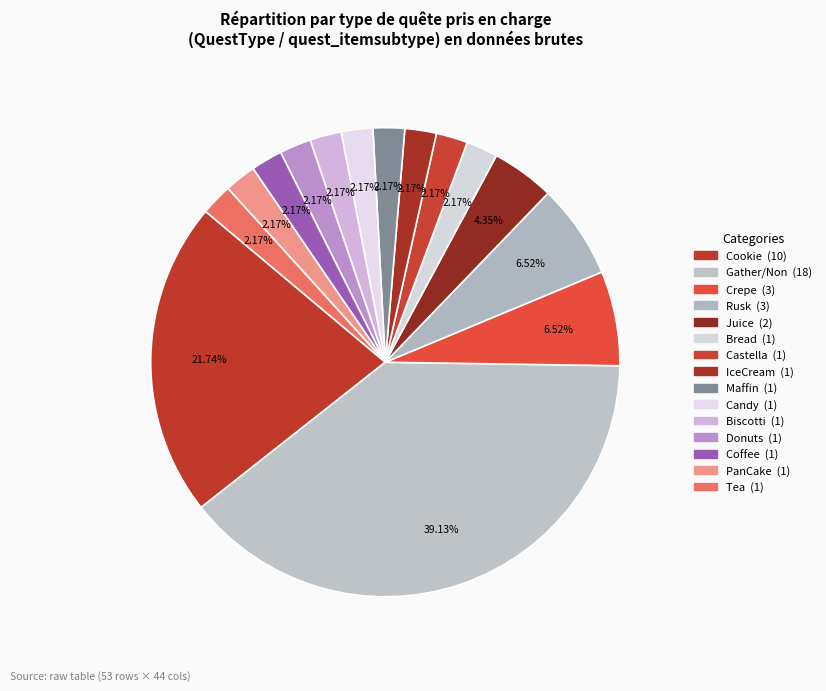

How many slices are in this pie chart?

15